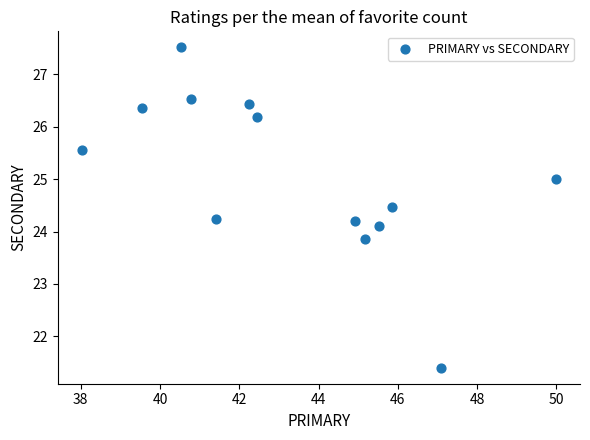

What is the range of X values (max minus min)?

12.0